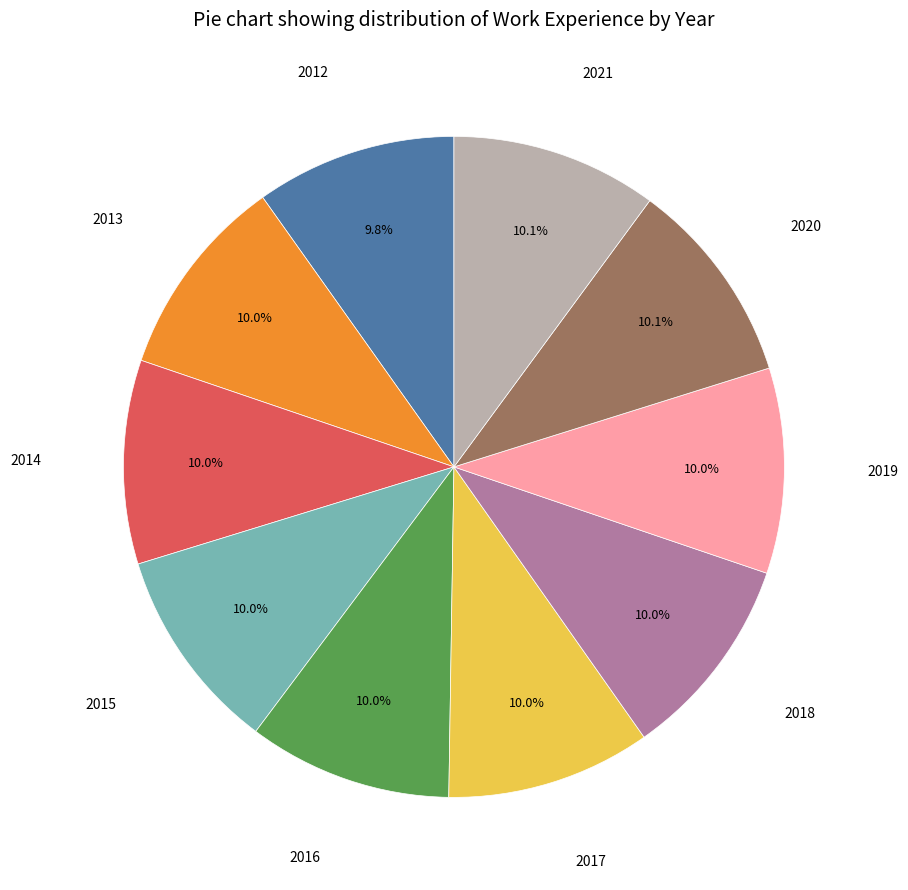

Does any single category account for the majority?

No